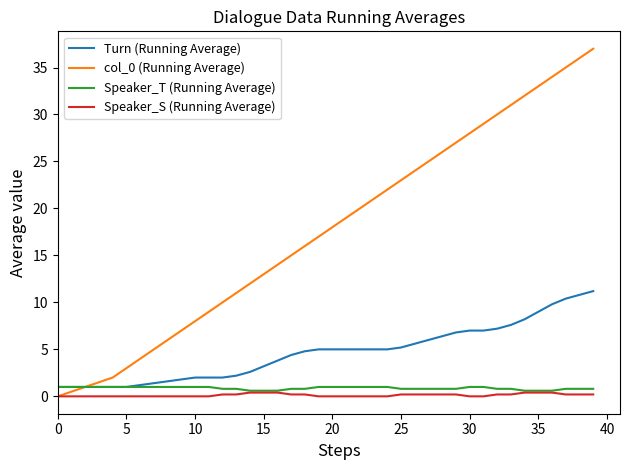

What is the maximum value shown in the chart?

37.0